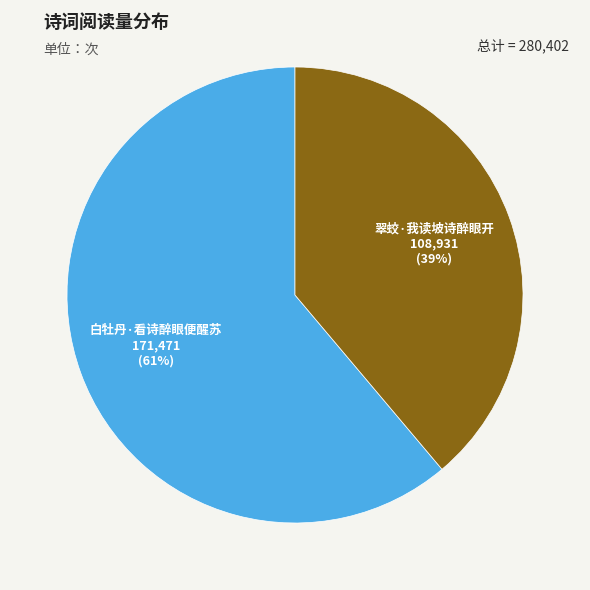

To the nearest percent, what is the difference between the largest and smallest slice percentages?

22%